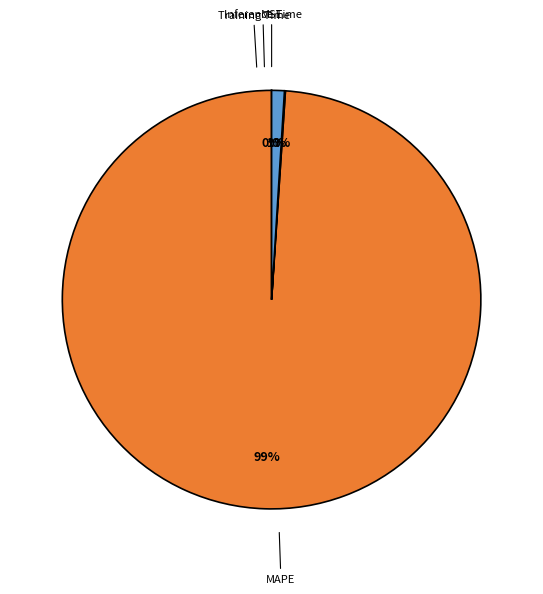

To the nearest percent, what is the average slice percentage?

25%